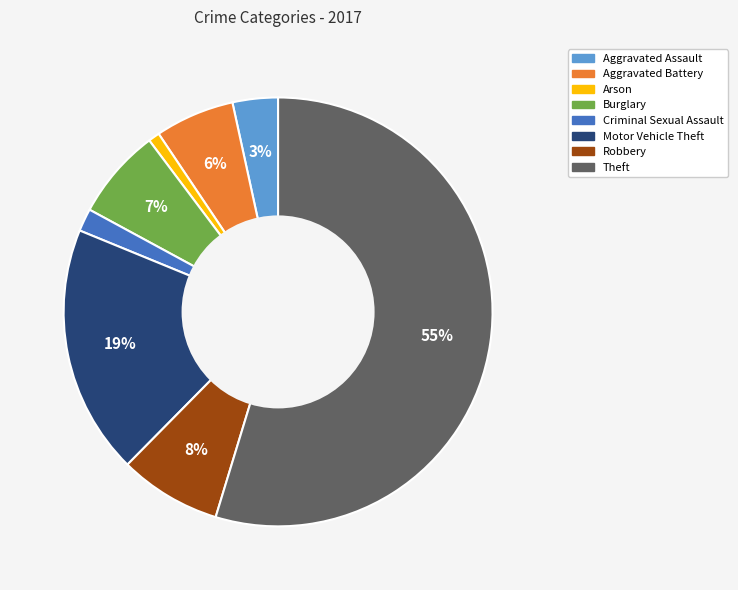

To the nearest percent, what is the average slice percentage?

12%